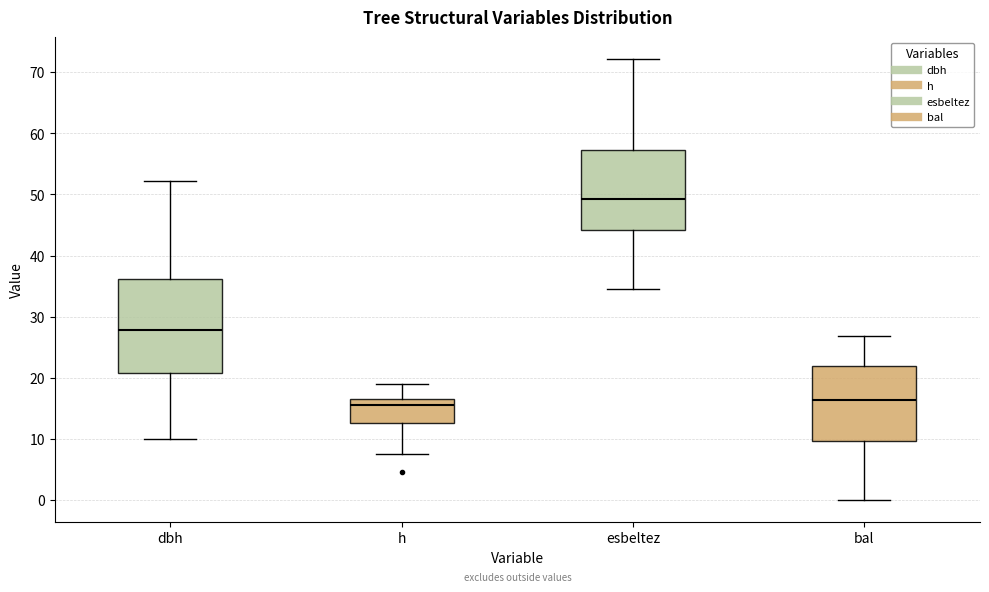

Which box is the tallest, from its lower edge to its upper edge?

dbh